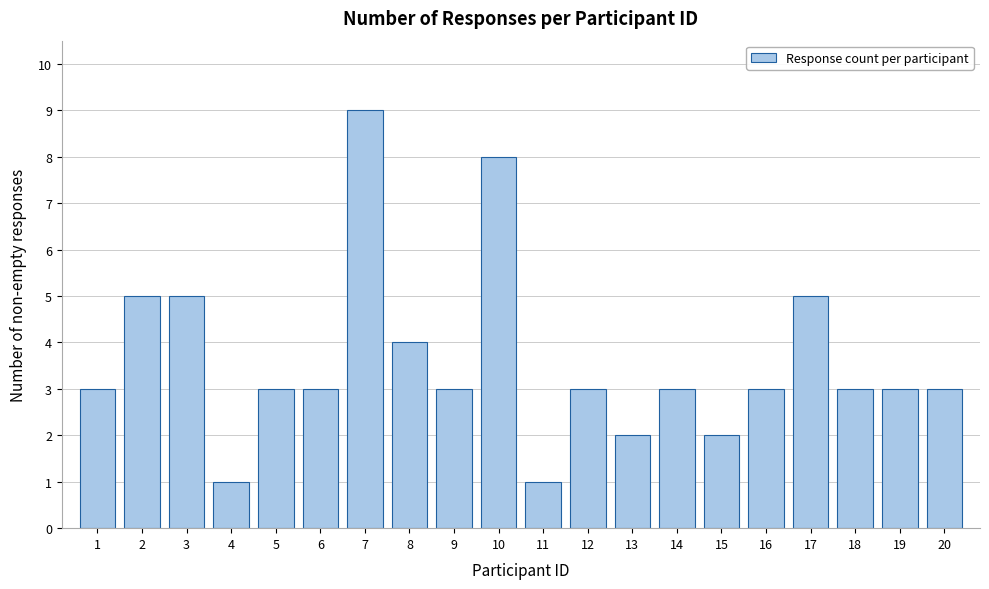

Reading left to right, what are all the values shown in this chart?

1=3	2=5	3=5	4=1	5=3	6=3	7=9	8=4	9=3	10=8	11=1	12=3	13=2	14=3	15=2	16=3	17=5	18=3	19=3	20=3